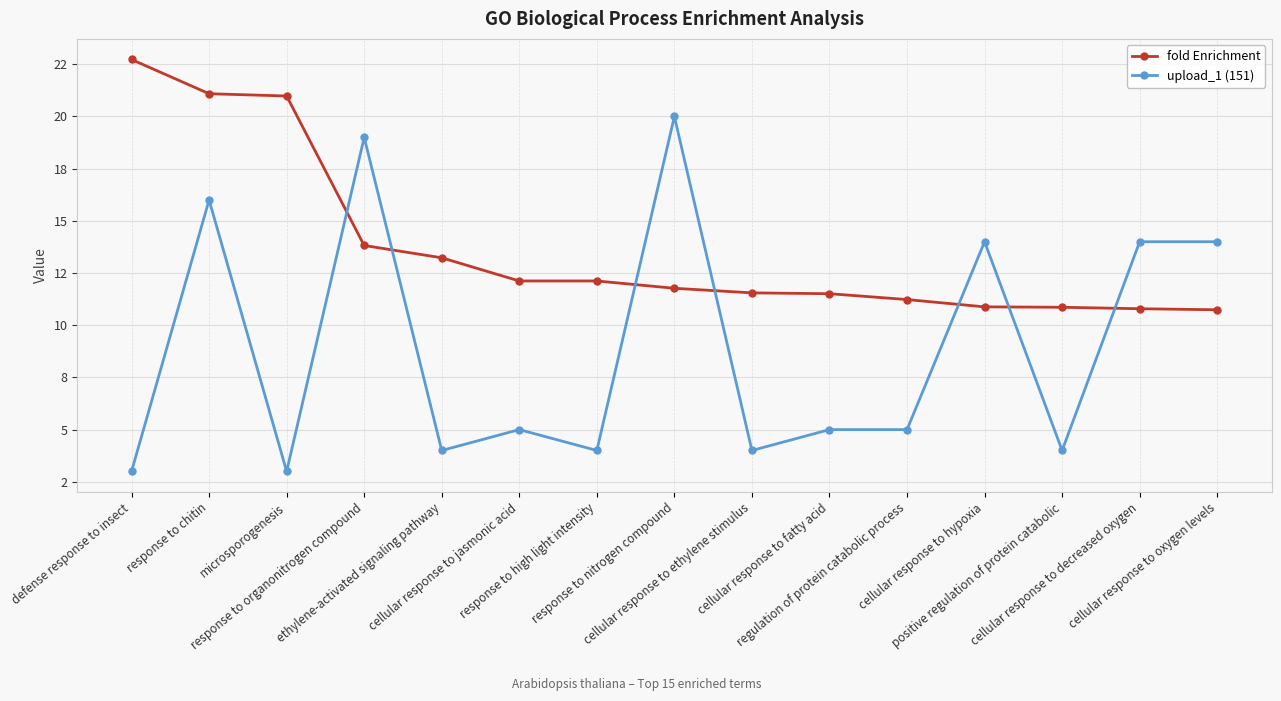

Is this an area chart (filled region under the line)?

No